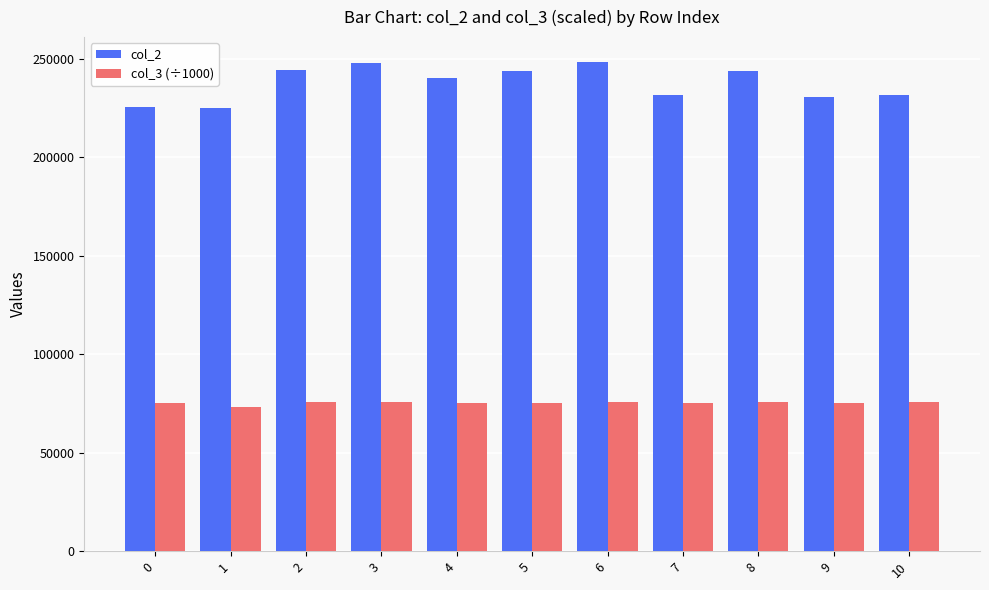

What is the minimum value for col_3 (÷1000)?

73347.8